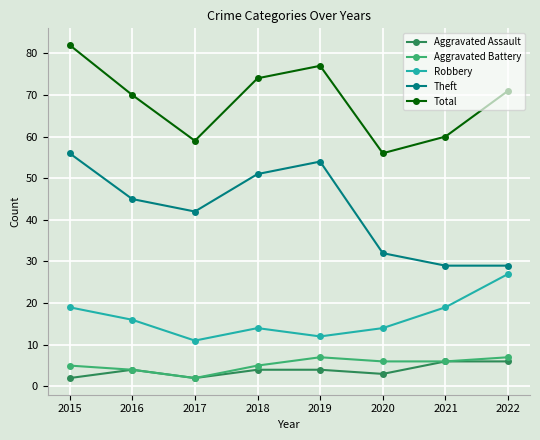

Reading left to right, extract all data points from this chart.

Aggravated Assault: 2	4	2	4	4	3	6	6
Aggravated Battery: 5	4	2	5	7	6	6	7
Robbery: 19	16	11	14	12	14	19	27
Theft: 56	45	42	51	54	32	29	29
Total: 82	70	59	74	77	56	60	71